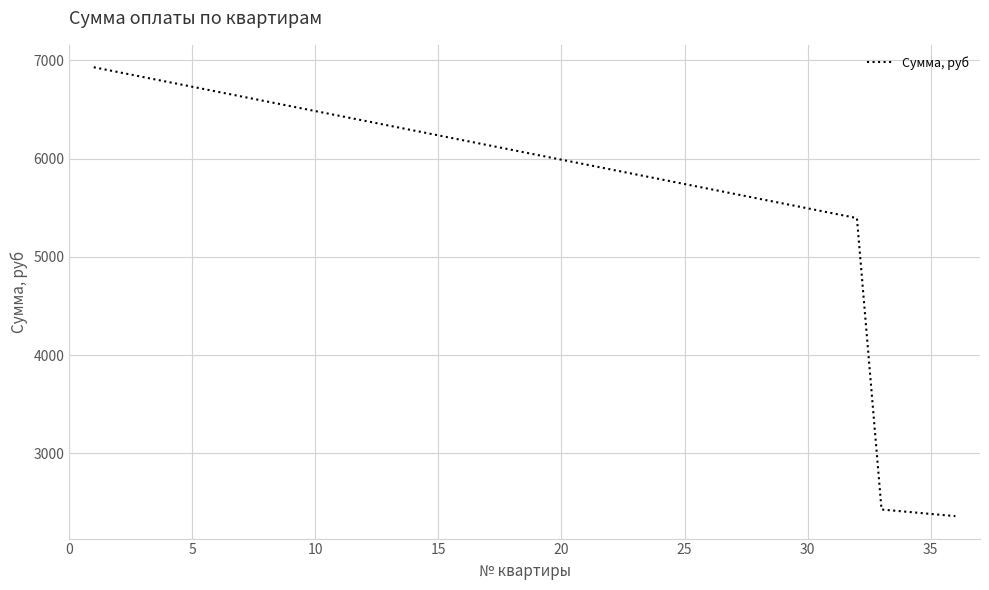

What is the minimum value shown in the chart?

2362.5